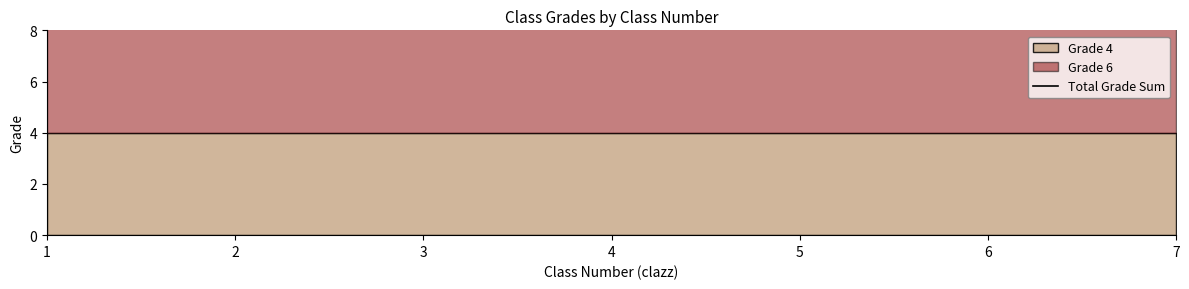

Does the chart have visible grid lines?

No